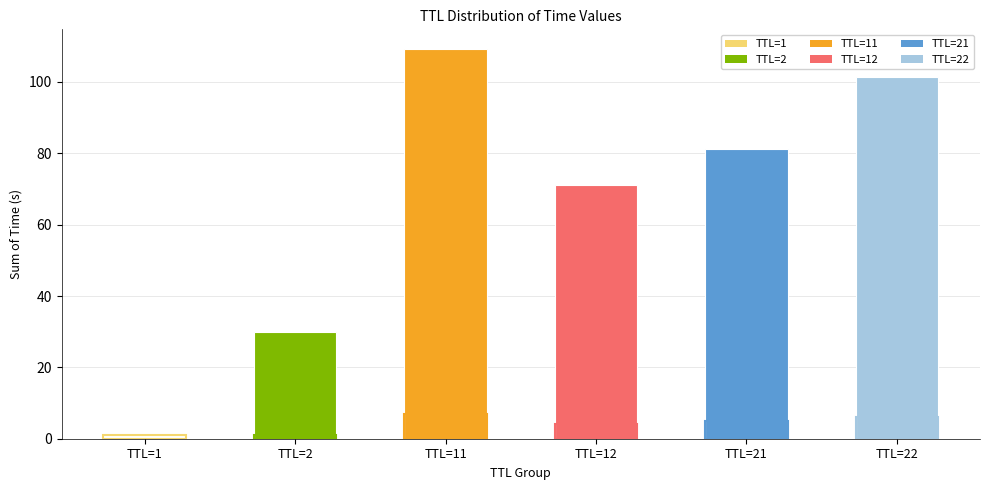

True or false: Sum of Time has a value of 10.8 at TTL=2.

False